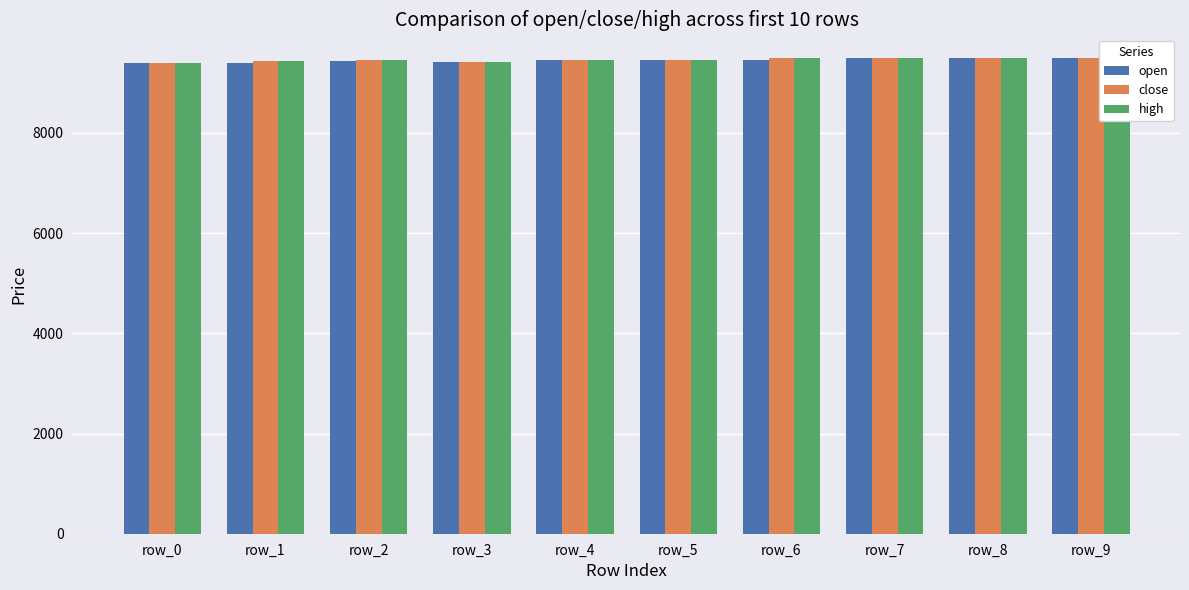

Are the bars grouped side by side (vs. stacked)?

Yes